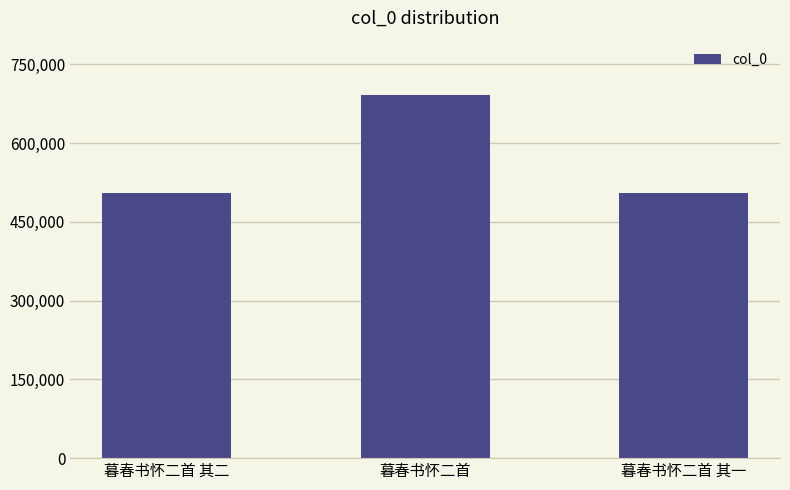

Approximately how many times larger is the value at 暮春书怀二首 其一 compared to 暮春书怀二首 其二?

1.0